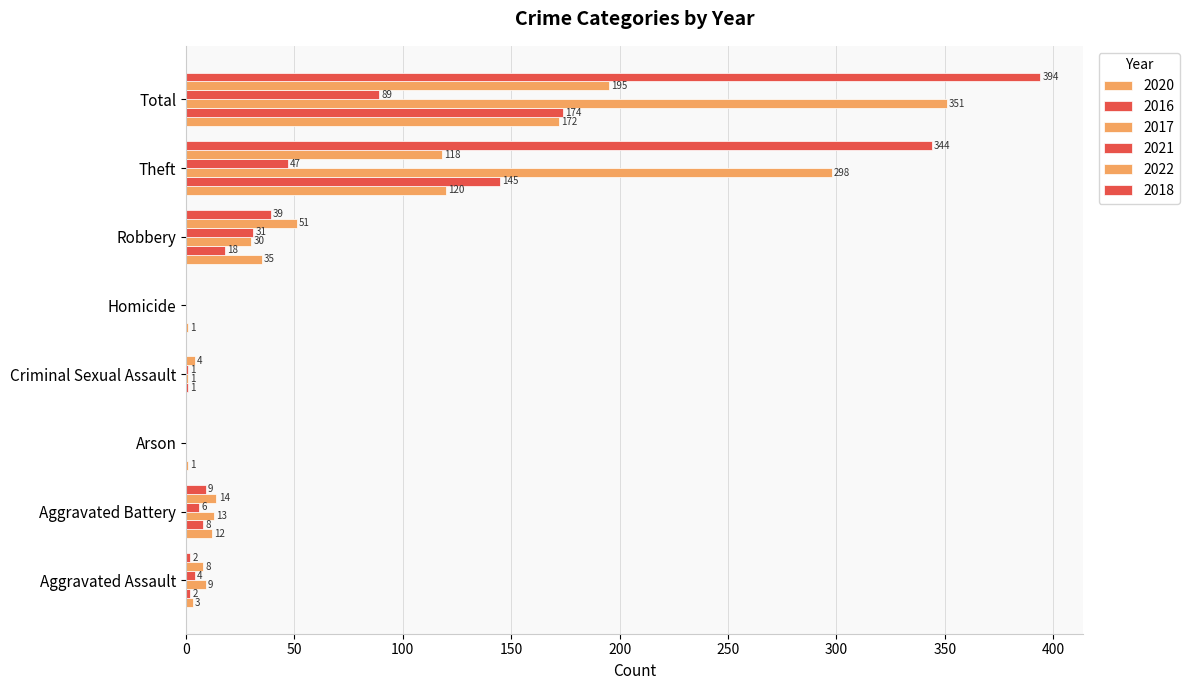

How many data points does each series have?

8